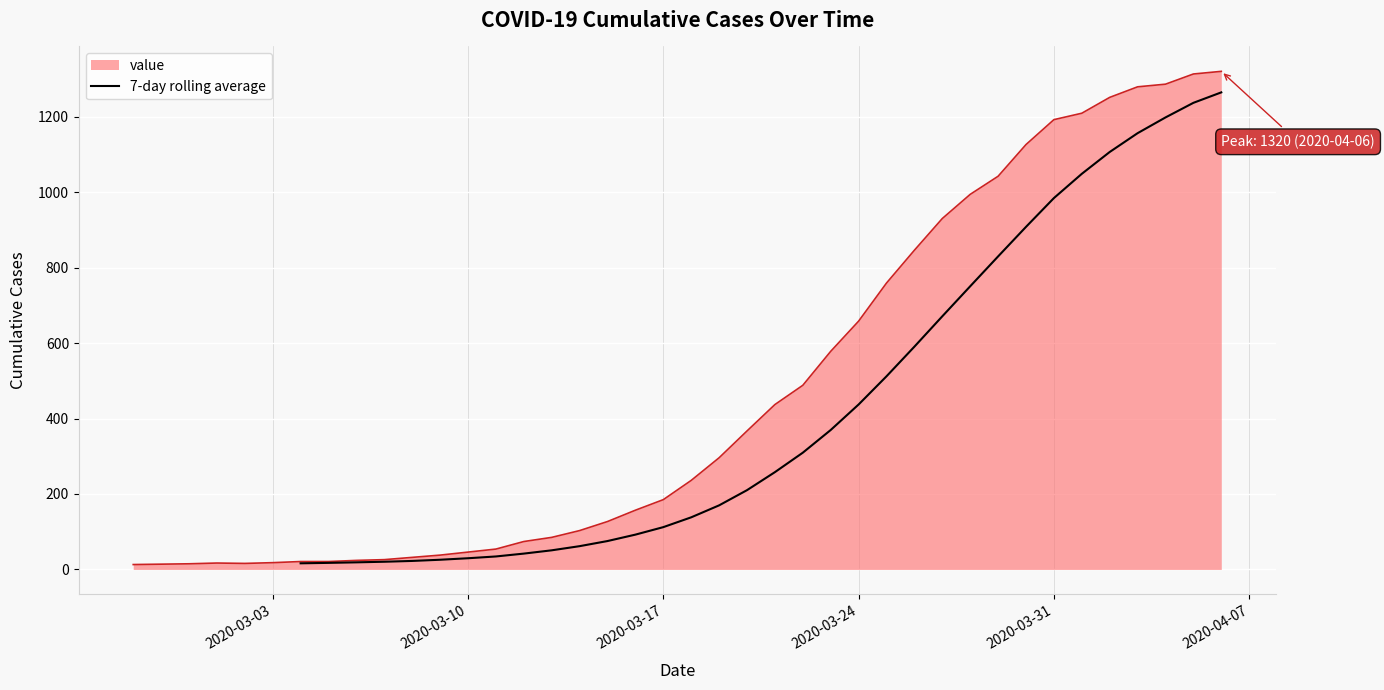

What position from the left is 2020-03-10?

2